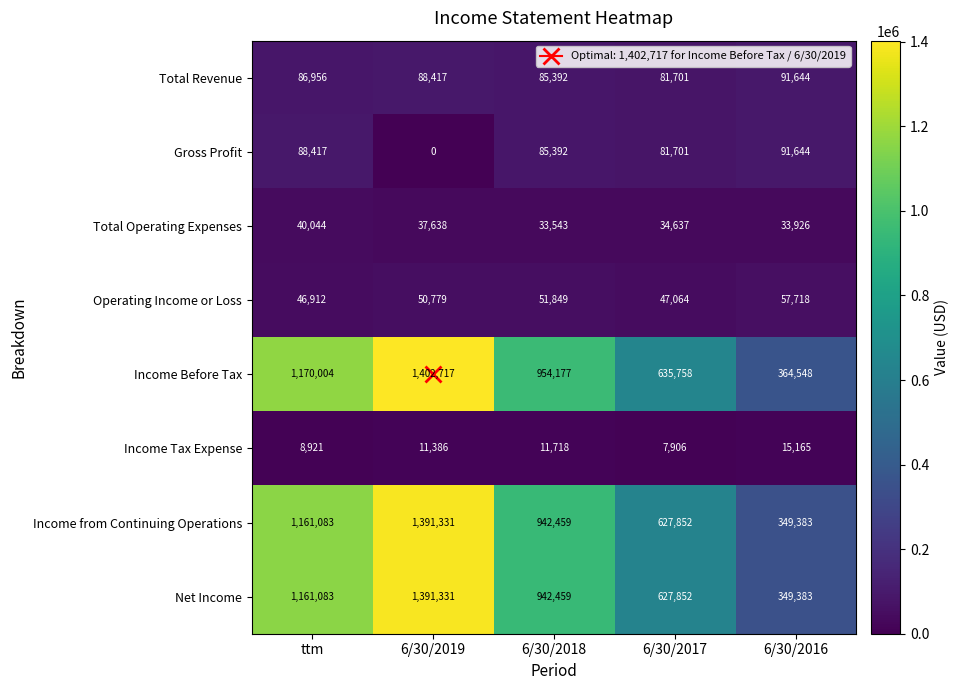

List the labels in order of Income Before Tax value, smallest first.

6/30/2016, 6/30/2017, 6/30/2018, ttm, 6/30/2019